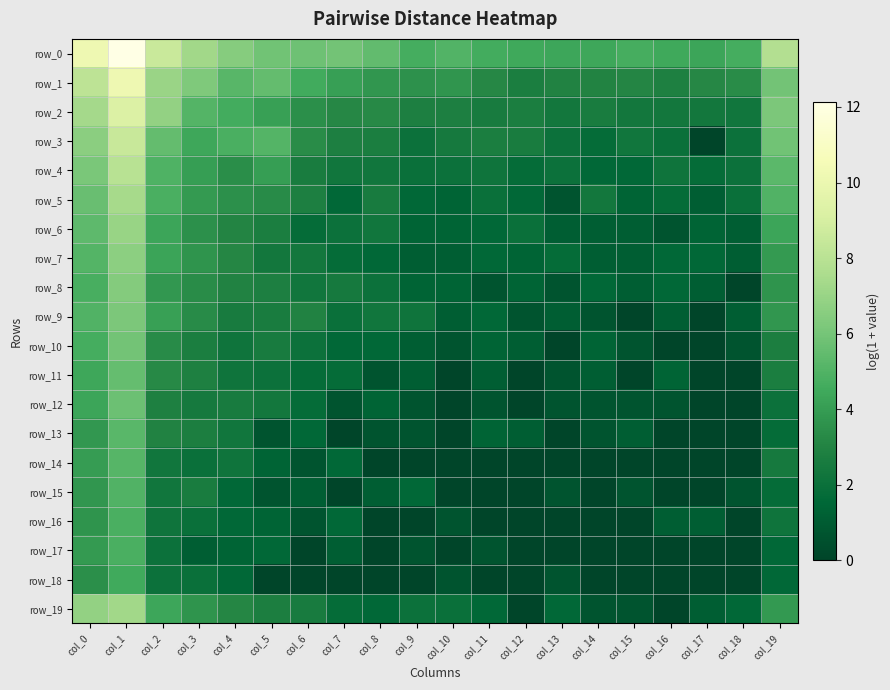

Read the row_10 value at col_8.

1.6